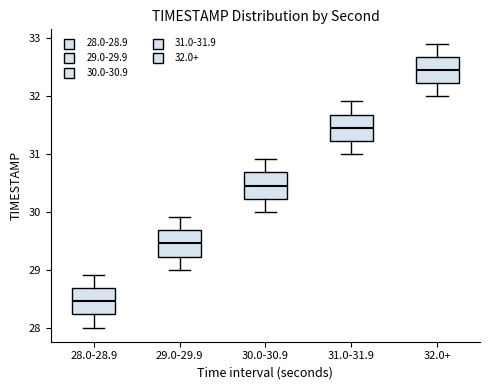

Reading left to right, read every box against the y-axis: the position of its median line, the range the box covers, and the ends of its whiskers. The values are not printed on the chart, so give them approximately, as read against the axis.

28.0-28.9: median 28.5, box 28.2 to 28.7, whiskers 28.0 to 28.9
29.0-29.9: median 29.5, box 29.2 to 29.7, whiskers 29.0 to 29.9
30.0-30.9: median 30.5, box 30.2 to 30.7, whiskers 30.0 to 30.9
31.0-31.9: median 31.5, box 31.2 to 31.7, whiskers 31.0 to 31.9
32.0+: median 32.5, box 32.2 to 32.7, whiskers 32.0 to 32.9